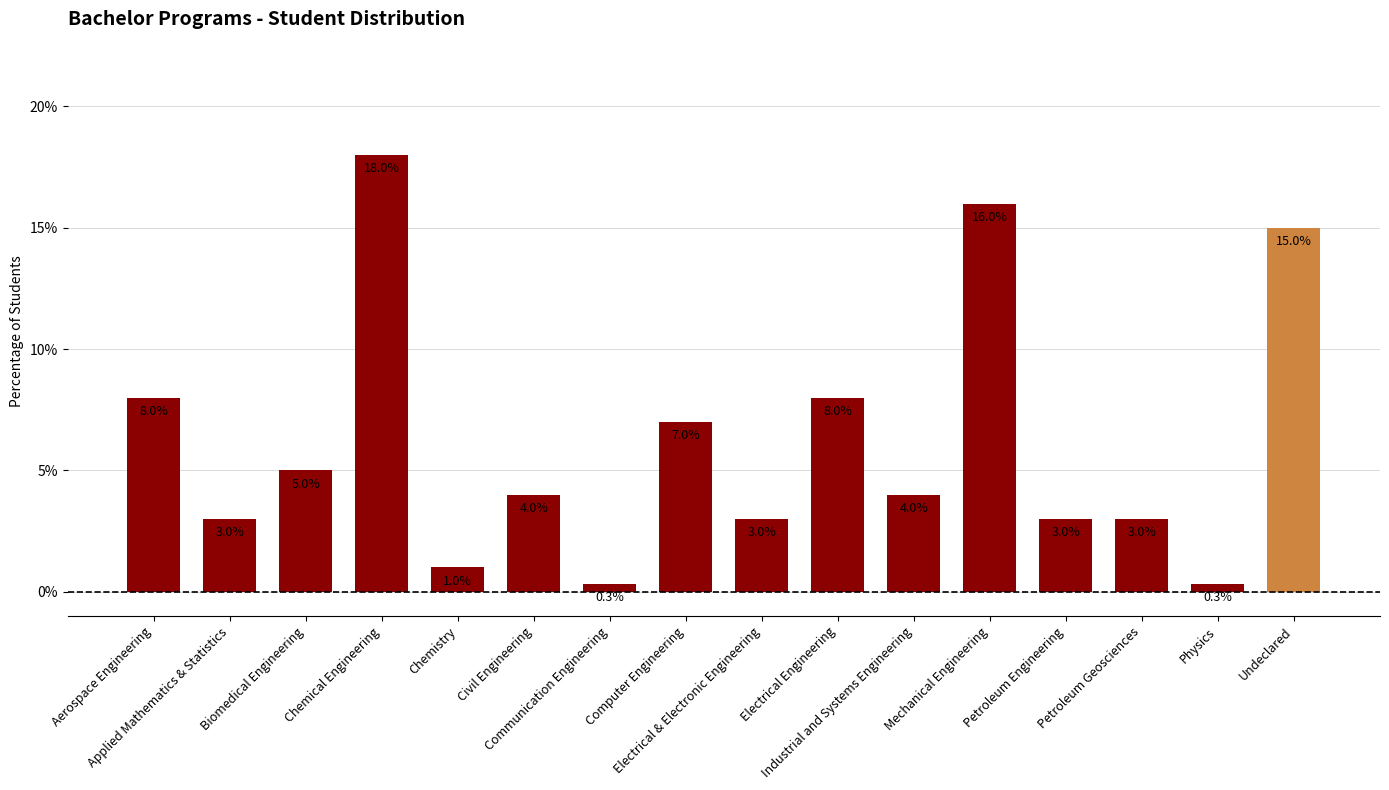

Reading left to right, transcribe all the data shown in this chart.

Aerospace Engineering=0.1	Applied Mathematics & Statistics=0.0	Biomedical Engineering=0.1	Chemical Engineering=0.2	Chemistry=0.0	Civil Engineering=0.0	Communication Engineering=0.0	Computer Engineering=0.1	Electrical & Electronic Engineering=0.0	Electrical Engineering=0.1	Industrial and Systems Engineering=0.0	Mechanical Engineering=0.2	Petroleum Engineering=0.0	Petroleum Geosciences=0.0	Physics=0.0	Undeclared=0.1